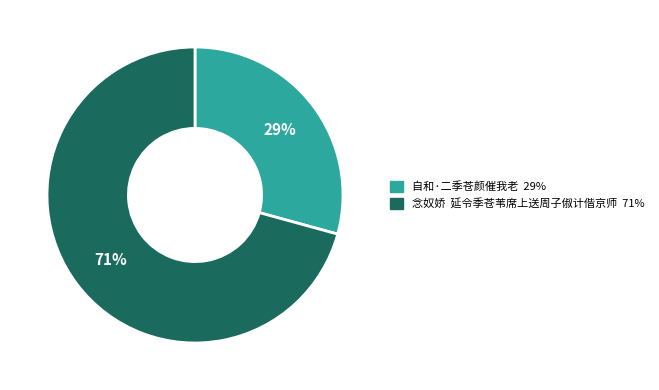

To the nearest percent, what is the average slice percentage?

50%